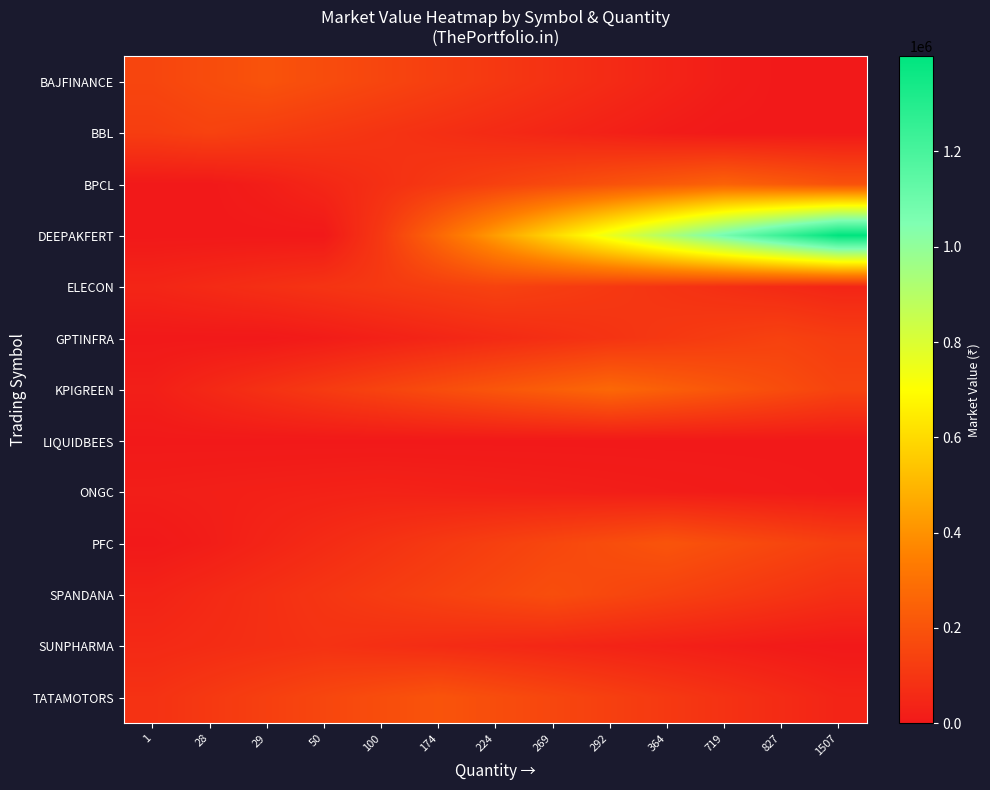

Reading left to right, what are all the values shown in this chart?

BAJFINANCE: 1=151880.8	28=174662.9	29=197445.0	50=174662.9	100=151880.8	174=129098.7	224=106316.6	269=83534.4	292=60752.3	364=37970.2	719=15188.1	827=0.0	1507=0.0
BBL: 1=124503.8	28=140743.4	29=124503.8	50=108264.2	100=92024.5	174=75784.9	224=59545.3	269=43305.7	292=27066.0	364=10826.4	719=0.0	827=0.0	1507=0.0
BPCL: 1=0.0	28=0.0	29=19354.9	50=48387.3	100=77419.7	174=106452.1	224=135484.5	269=164516.9	292=193549.3	364=222581.7	719=251614.0	827=222581.7	1507=193549.3
DEEPAKFERT: 1=0.0	28=0.0	29=0.0	50=0.0	100=107617.2	174=269043.0	224=430468.8	269=591894.5	292=753320.3	364=914746.1	719=1076171.9	827=1237597.7	1507=1399023.4
ELECON: 1=43397.4	28=59671.4	29=75945.5	50=92219.5	100=108493.5	174=124767.6	224=141041.6	269=124767.6	292=108493.5	364=92219.5	719=75945.5	827=59671.4	1507=43397.4
GPTINFRA: 1=0.0	28=0.0	29=0.0	50=10703.3	100=26758.2	174=42813.2	224=58868.1	269=74923.0	292=90978.0	364=107032.9	719=123087.8	827=139142.8	1507=123087.8
KPIGREEN: 1=20853.3	28=52133.2	29=83413.2	50=114693.1	100=145973.0	174=177253.0	224=208532.9	269=239812.9	292=271092.8	364=239812.9	719=208532.9	827=177253.0	1507=145973.0
LIQUIDBEES: 1=1087.0	28=961.6	29=836.2	50=710.7	100=585.3	174=459.9	224=334.5	269=209.0	292=83.6	364=0.0	719=0.0	827=0.0	1507=0.0
ONGC: 1=18000.8	28=21858.1	29=25715.4	50=29572.7	100=33430.0	174=29572.7	224=25715.4	269=21858.1	292=18000.8	364=14143.5	719=10286.2	827=6428.8	1507=2571.5
PFC: 1=0.0	28=15584.8	29=38962.0	50=62339.2	100=85716.4	174=109093.6	224=132470.8	269=155848.0	292=179225.2	364=202602.4	719=179225.2	827=155848.0	1507=132470.8
SPANDANA: 1=34708.8	28=55534.0	29=76359.3	50=97184.5	100=118009.8	174=138835.0	224=159660.3	269=180485.5	292=159660.3	364=138835.0	719=118009.8	827=97184.5	1507=76359.3
SUNPHARMA: 1=56160.5	28=66071.2	29=75981.8	50=85892.5	100=75981.8	174=66071.2	224=56160.5	269=46249.8	292=36339.1	364=26428.5	719=16517.8	827=6607.1	1507=0.0
TATAMOTORS: 1=85125.1	28=108341.1	29=131557.0	50=154773.0	100=177988.9	174=201204.9	224=177988.9	269=154773.0	292=131557.0	364=108341.1	719=85125.1	827=61909.2	1507=38693.2